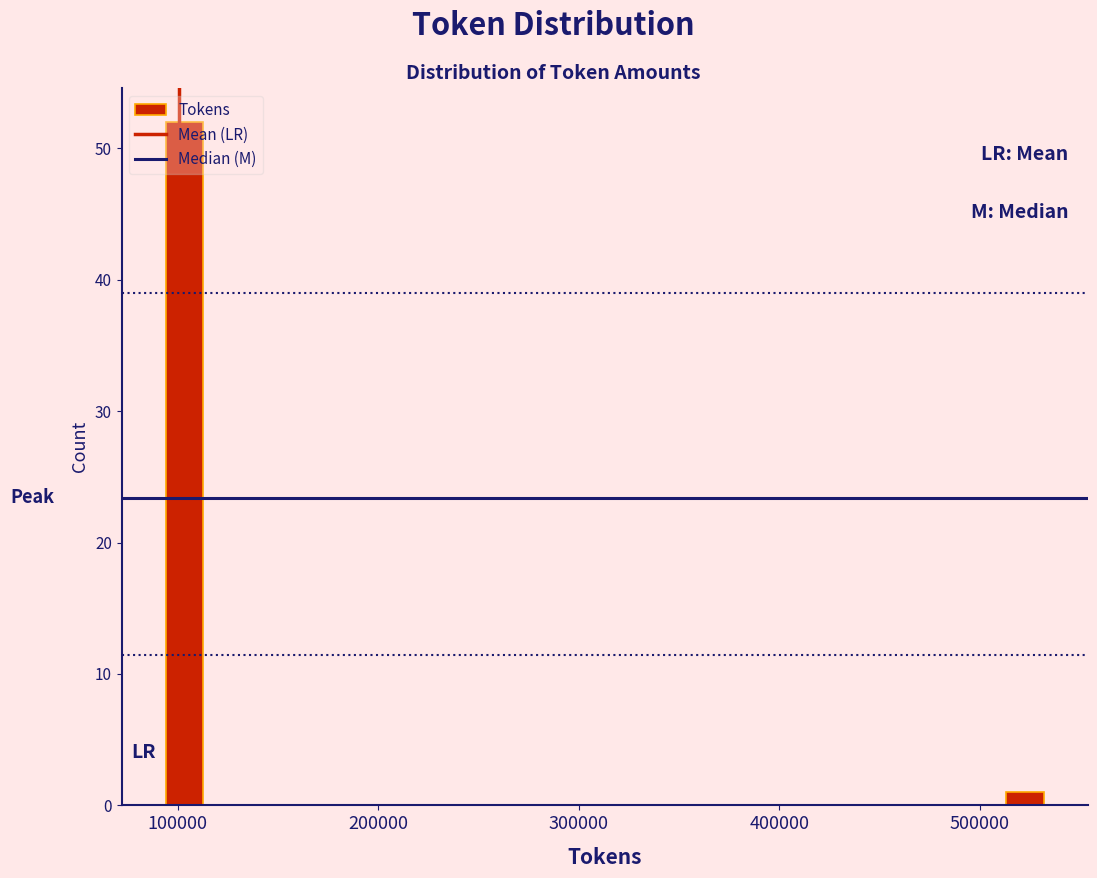

Read against the x-axis, roughly where is the centre of the tallest bar?

100000